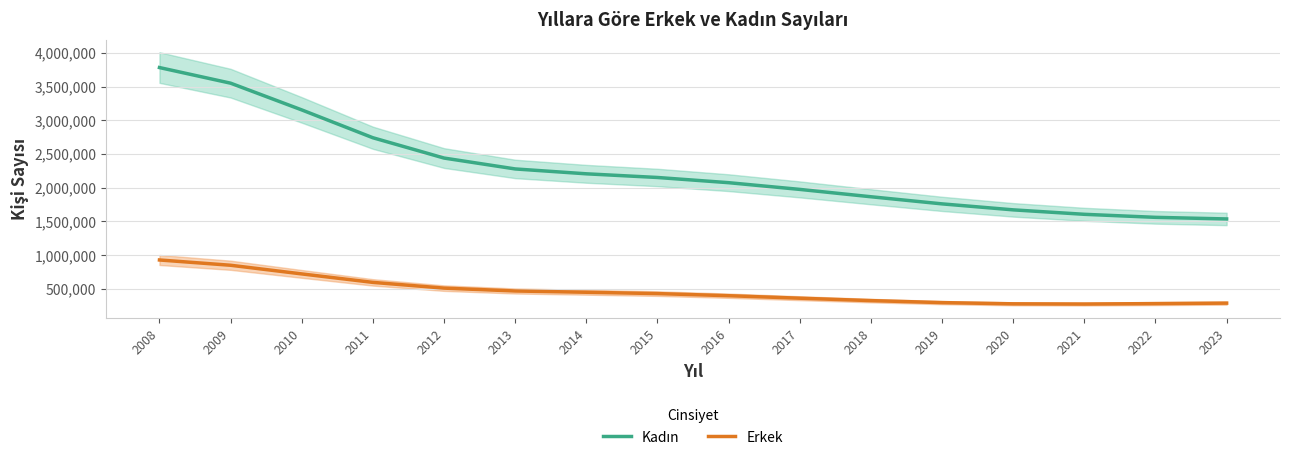

What is the average value of the Erkek series?

466527.8